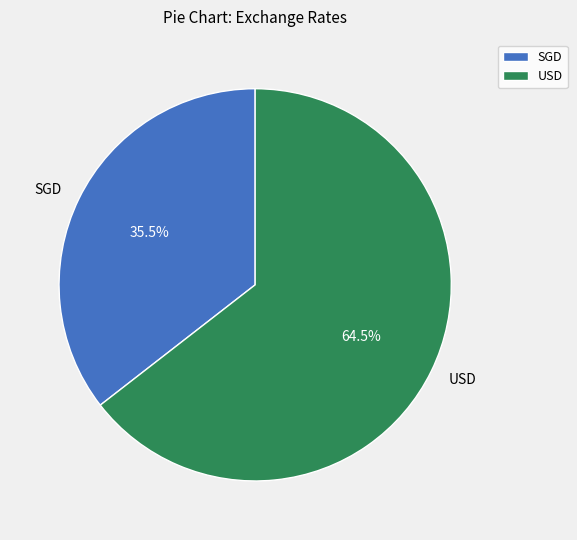

What portion of the pie excludes SGD?

64.5%